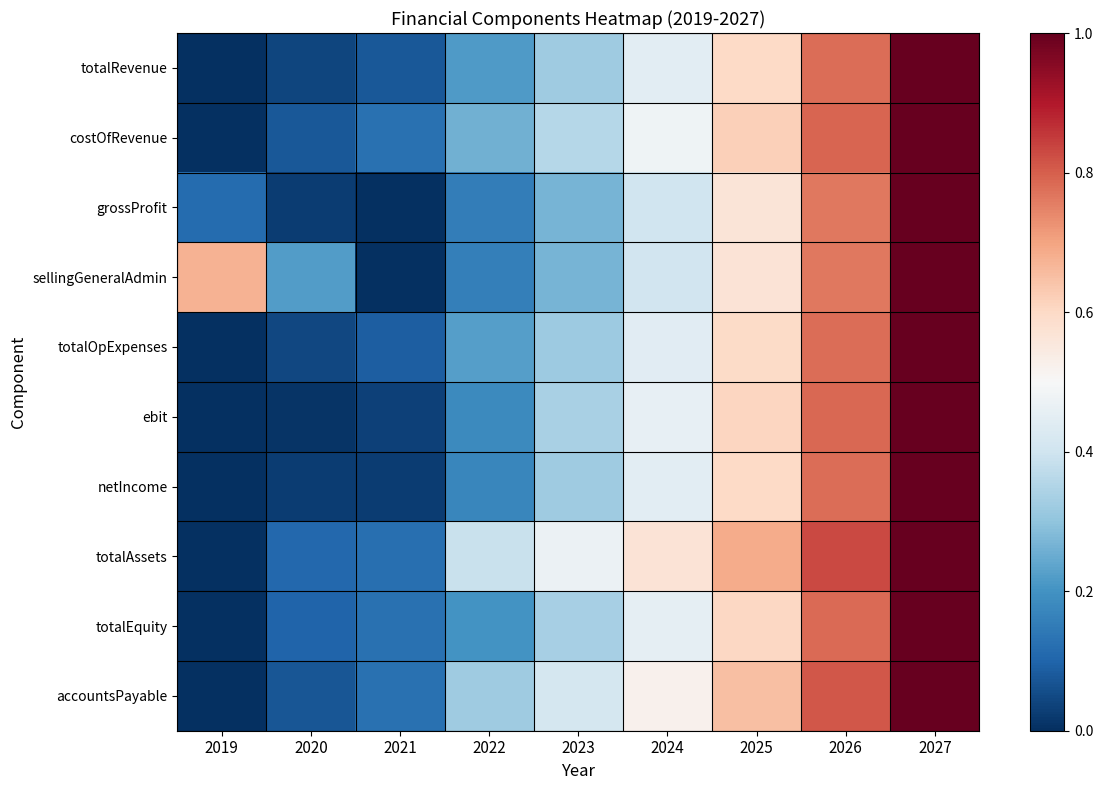

What is the total value across all series at 2022?

2.3